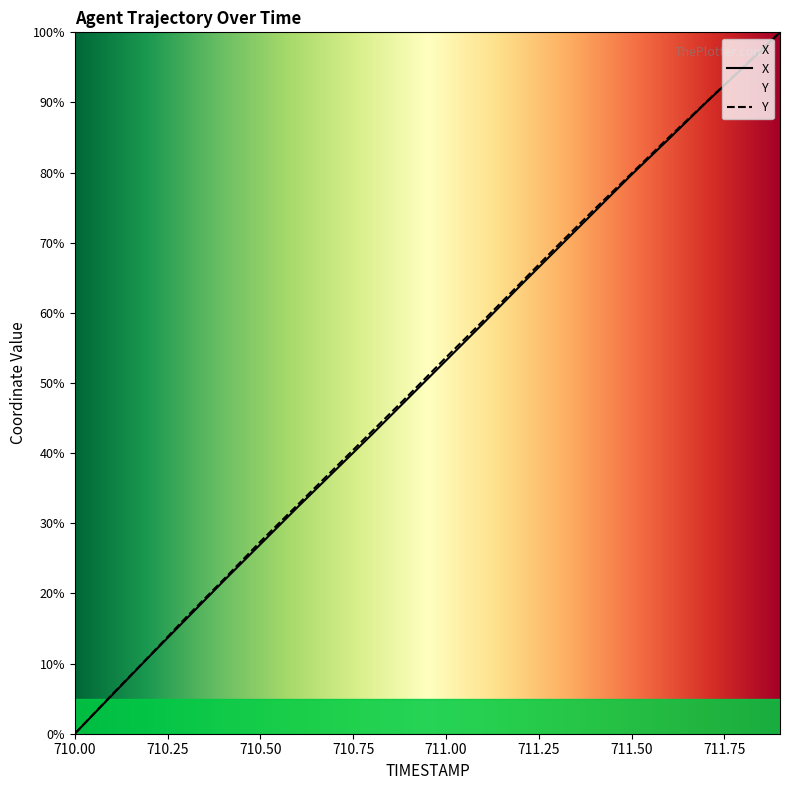

Is the value of Y at 711.9 greater than the value of X at 711.9?

No